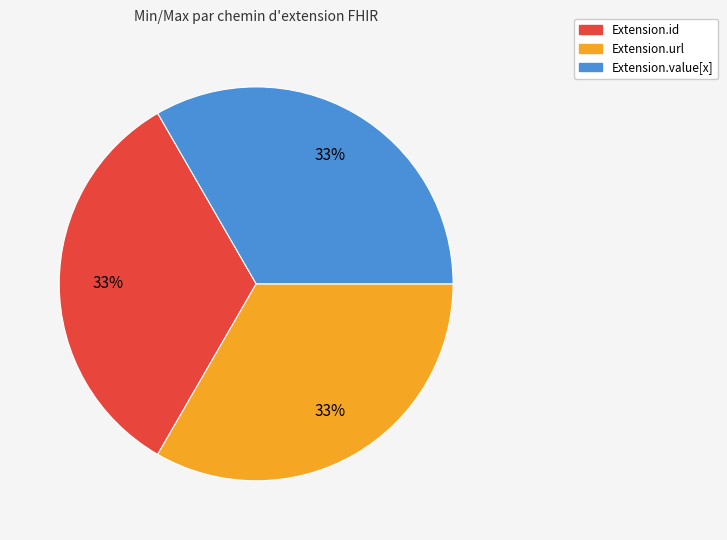

Does any single category account for the majority?

No